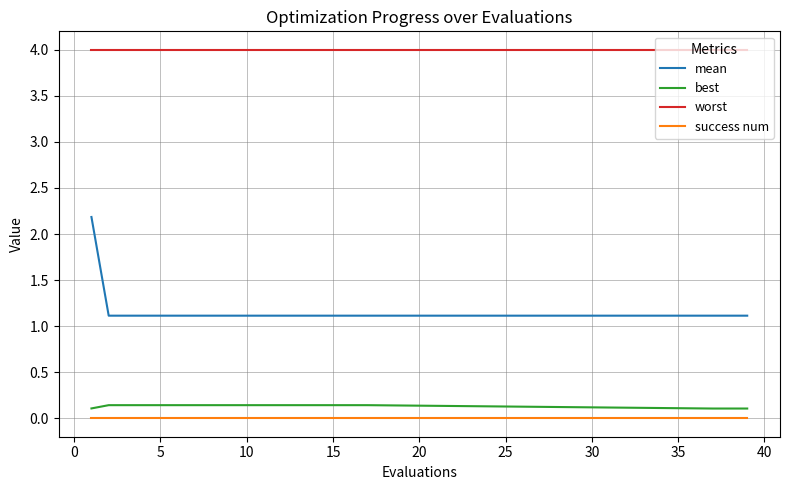

Which series has the largest total across all categories?

worst